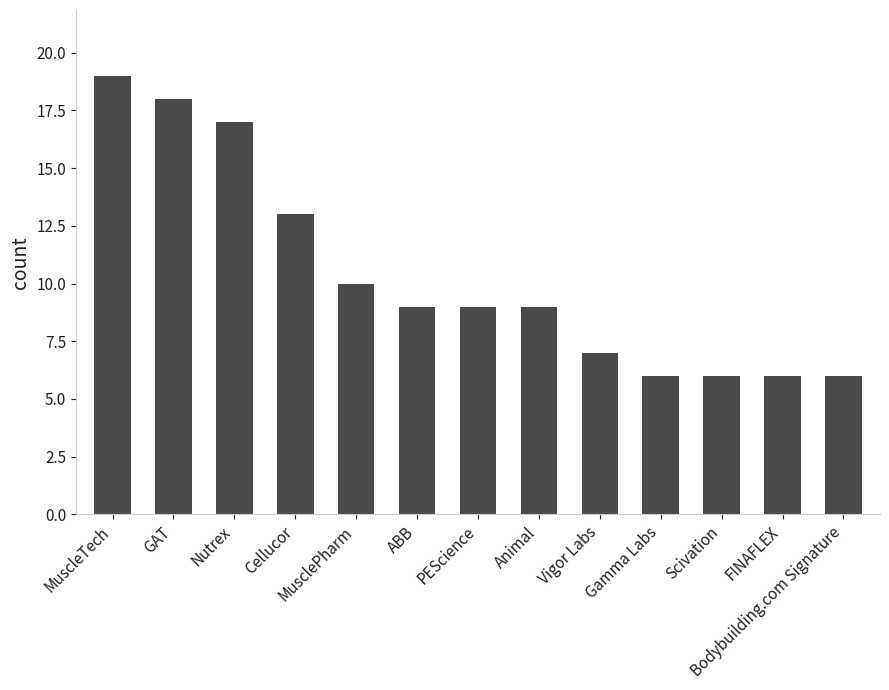

What is the greatest value displayed?

19